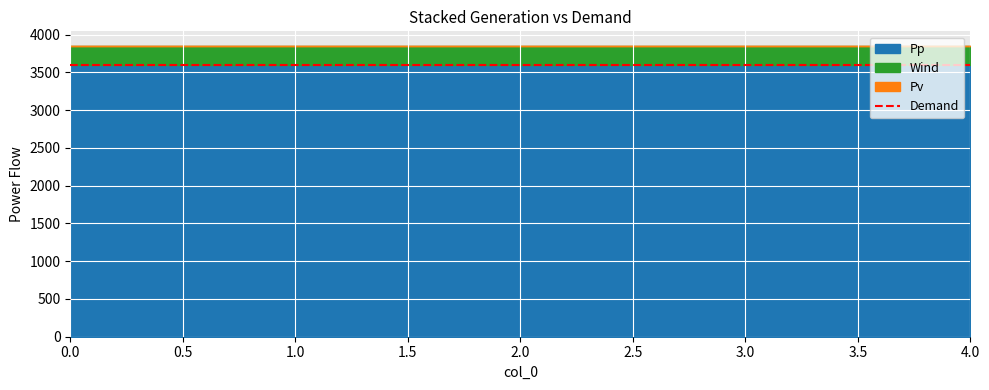

True or false: col_4 has more than 1 points higher than both neighbors.

False